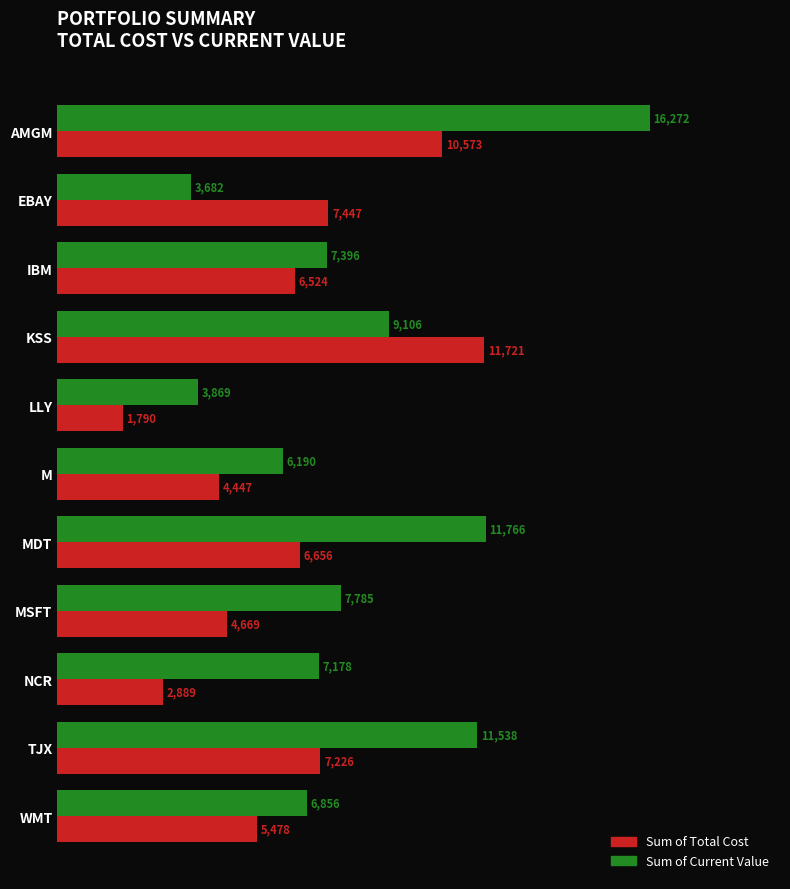

The Sum of Total Cost series shows 3159.6 at MSFT. True or false?

False